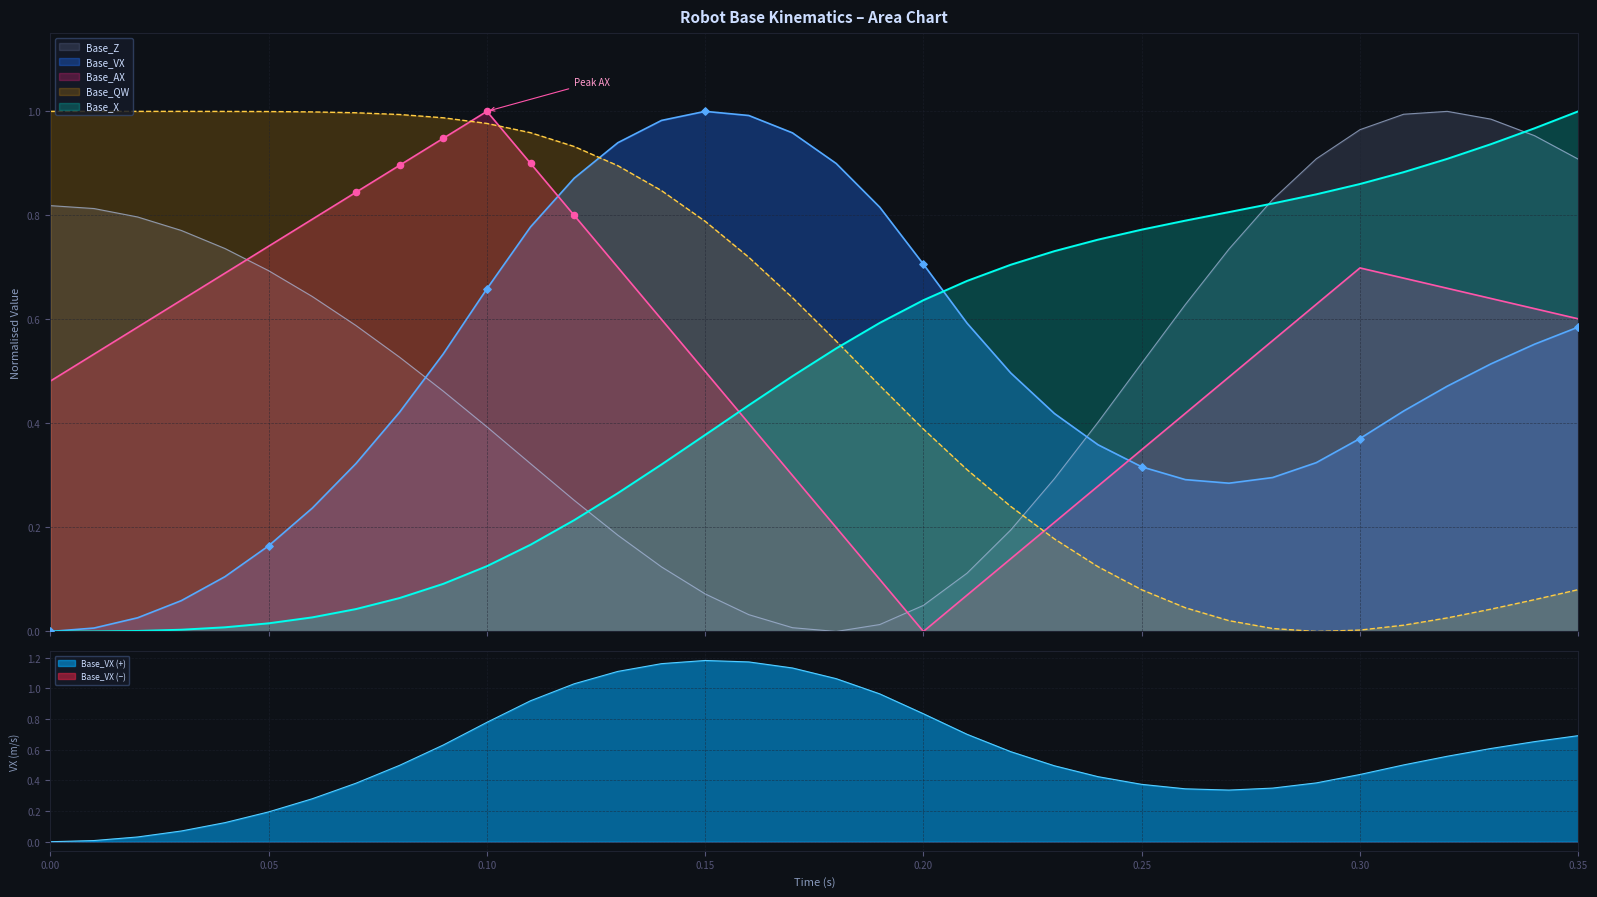

Which series reaches the maximum Y coordinate?

Base_AX